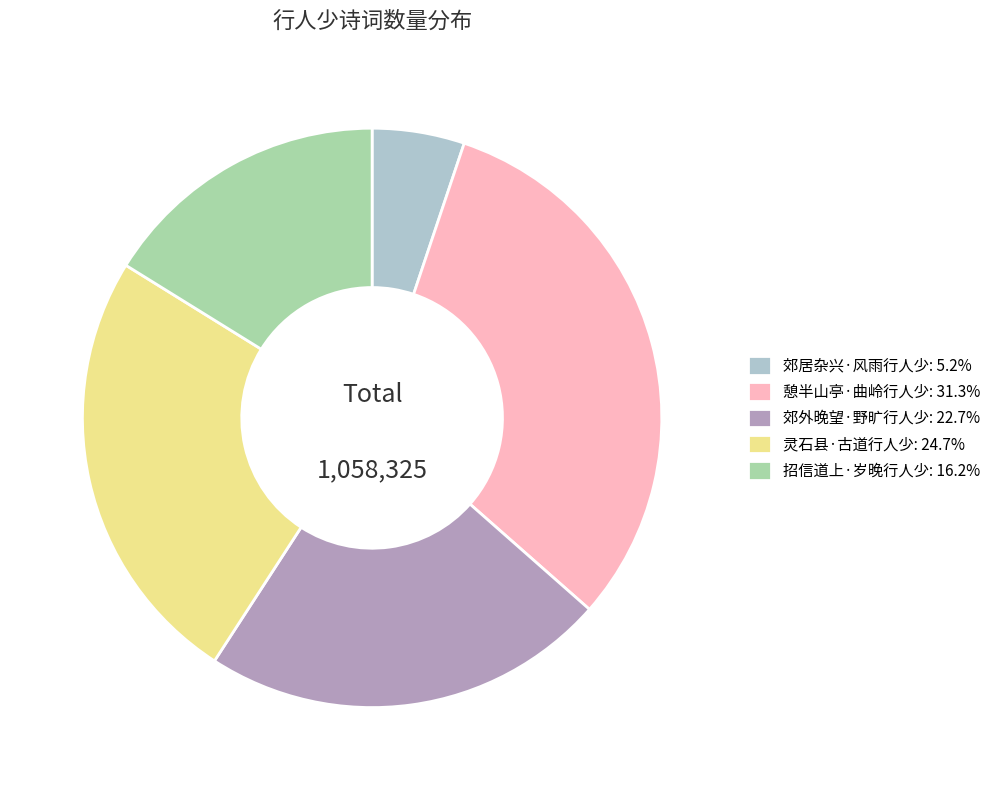

Which category has the smallest portion of the pie?

郊居杂兴·风雨行人少